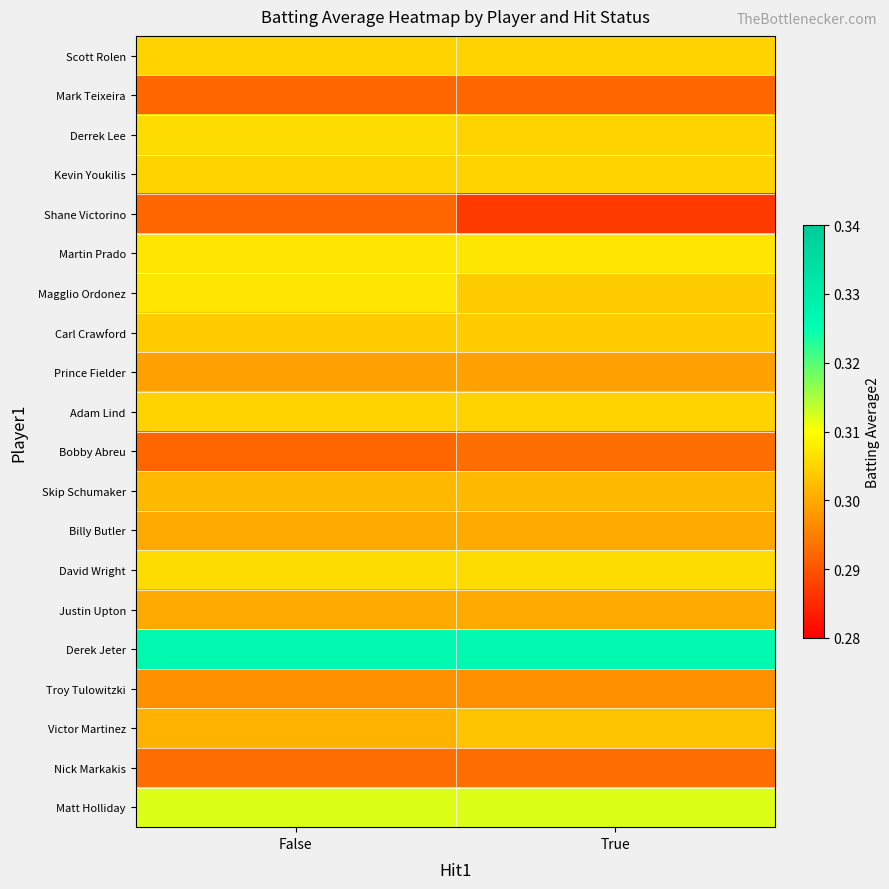

At how many categories does at least one series exceed 0?

2